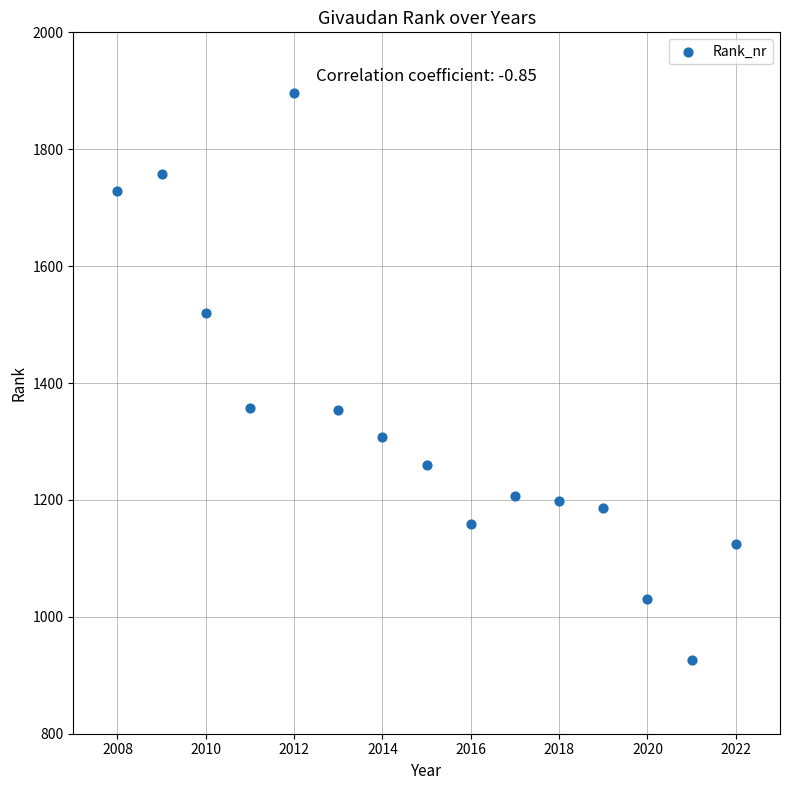

What is the range of X values (max minus min)?

14